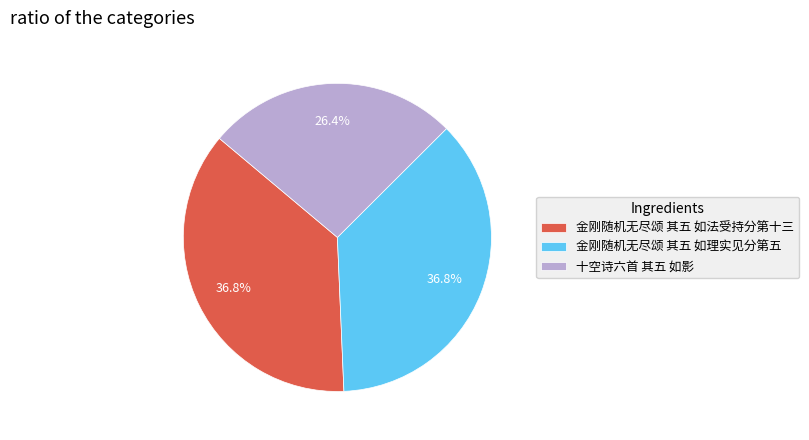

Which category has the smallest portion of the pie?

十空诗六首 其五 如影